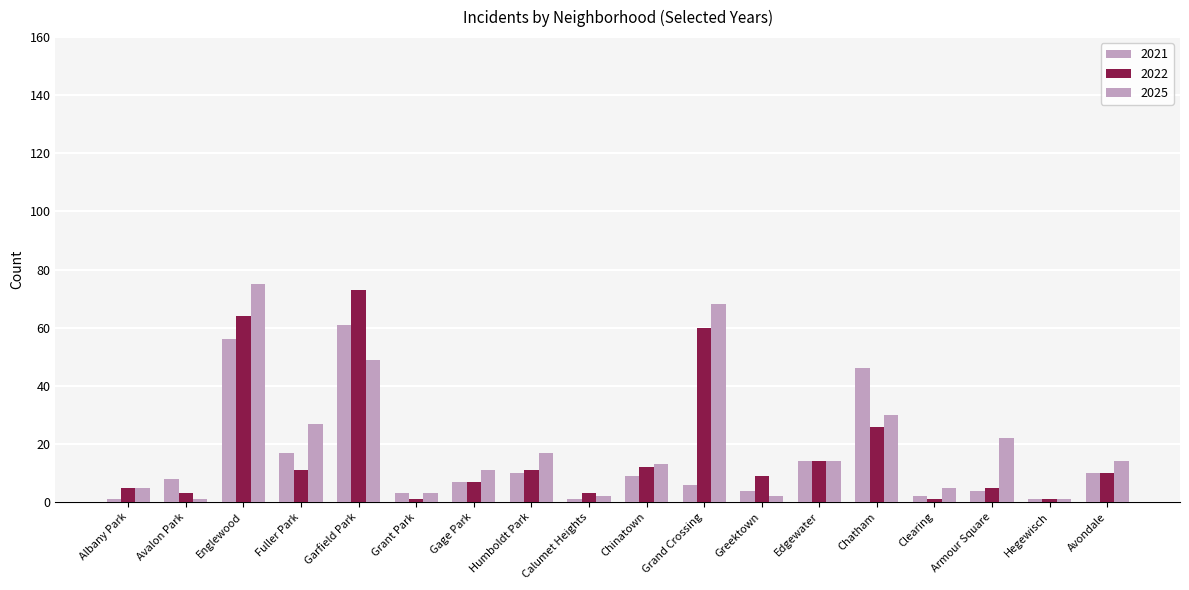

Count the number of categories in the chart.

18